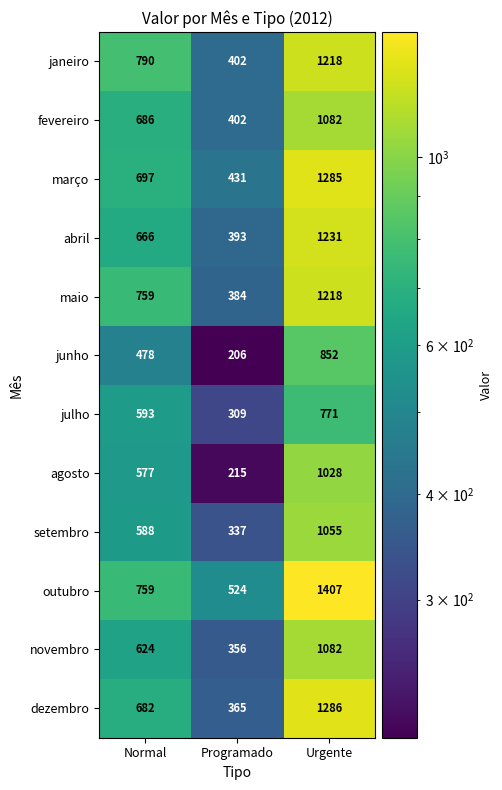

Which label corresponds to the smallest value in the chart?

Programado